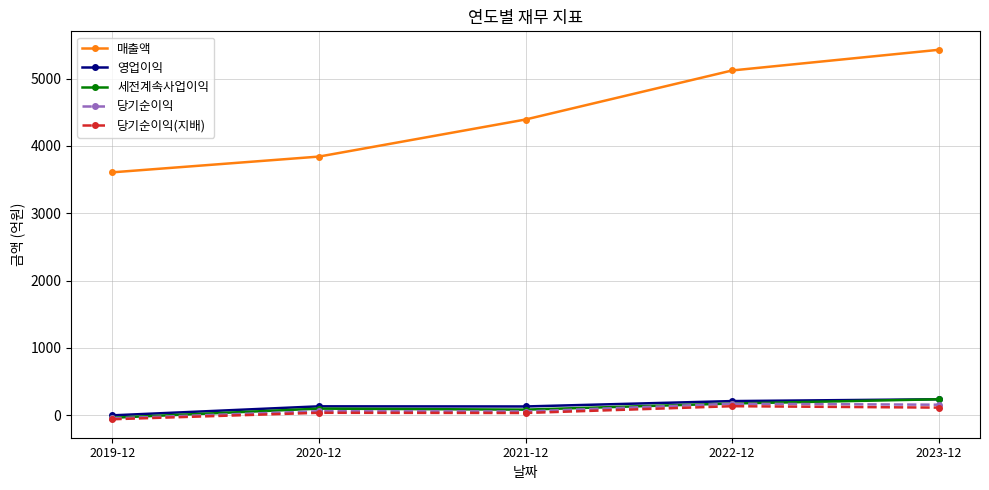

What is the minimum value for 매출액?

3608